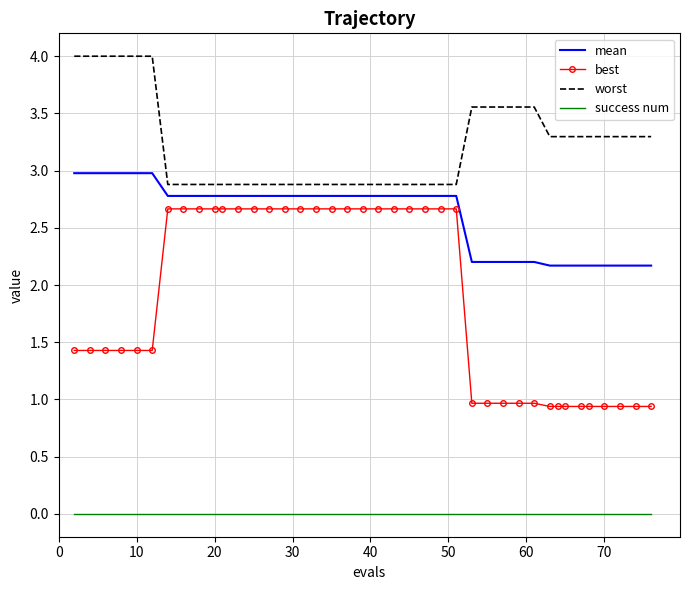

List the series in order of their overall mean, highest first.

worst, mean, best, success num